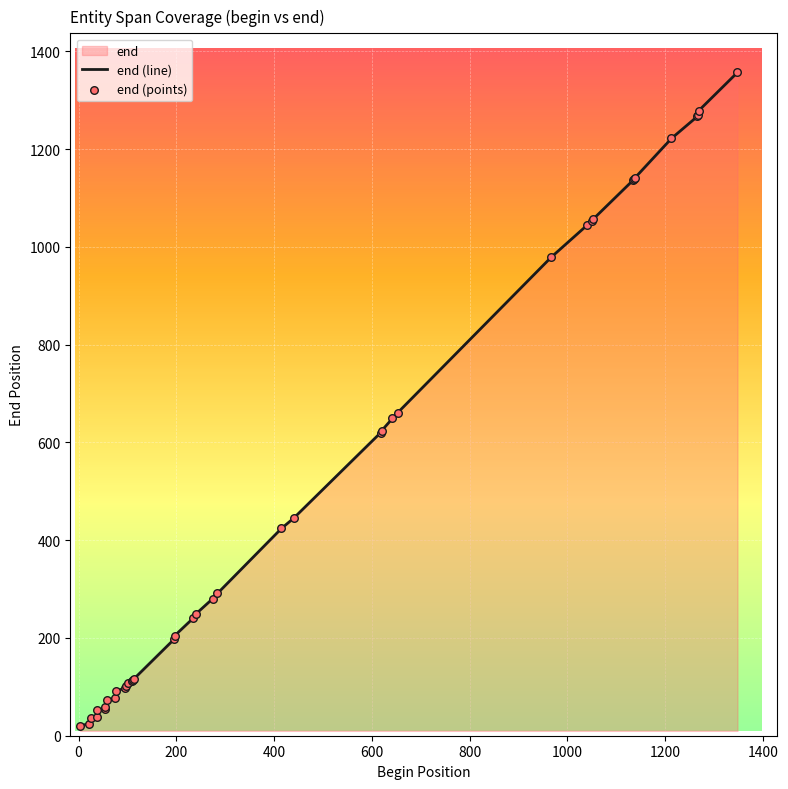

Which series has the widest spread of Y values?

end (line)